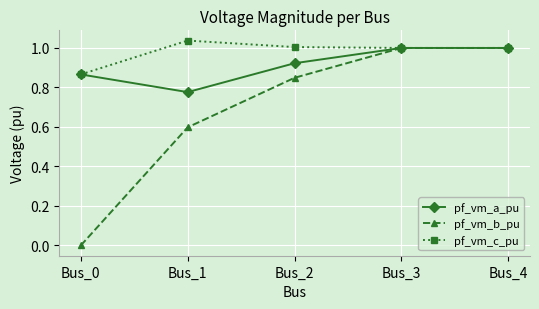

What are all the series names shown in the legend?

pf_vm_a_pu, pf_vm_b_pu, pf_vm_c_pu